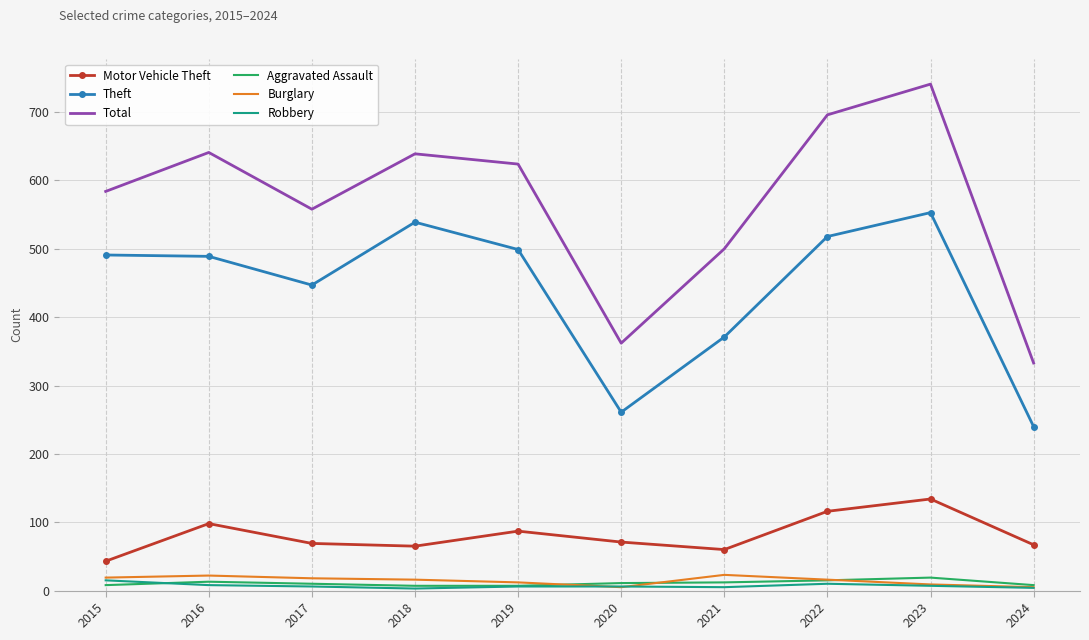

The value of Total at 2018 is 903. True or false?

False